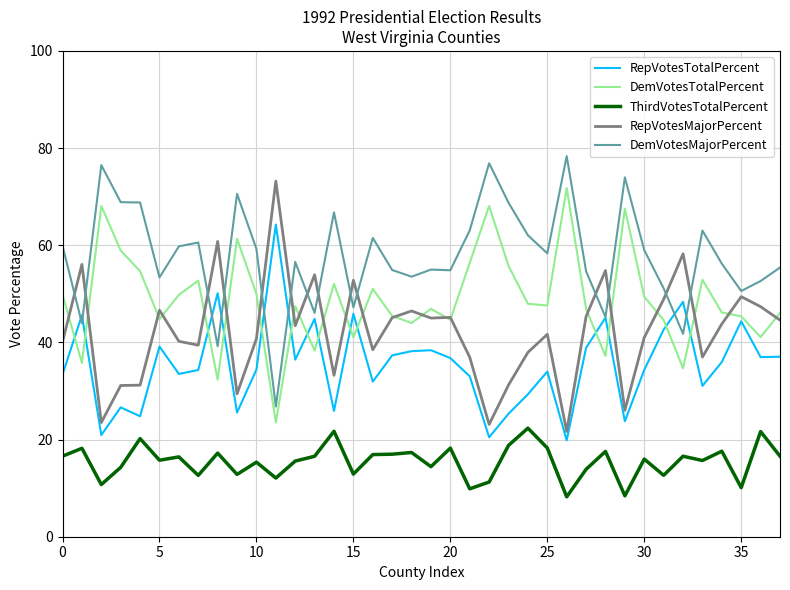

Which series has the largest total across all categories?

DemVotesMajorPercent